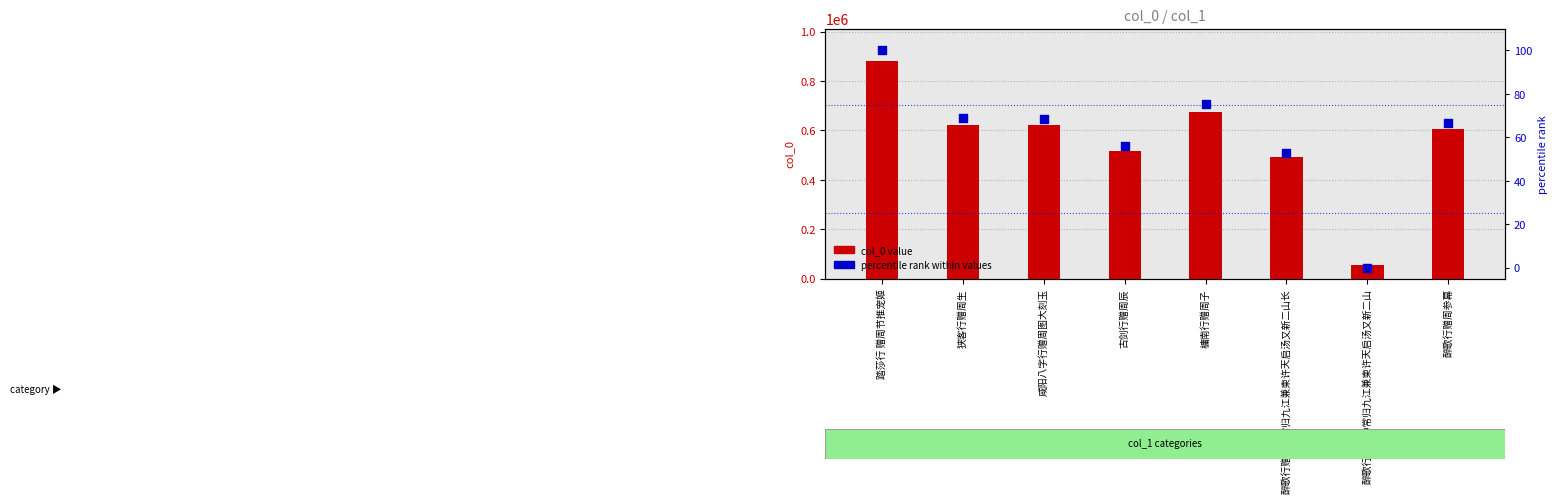

Is the value of percentile rank within values at 槦南行赠周子 greater than the value of col_0 value at 醉歌行赠周仲常归九江兼柬许天启汤又新二山?

No